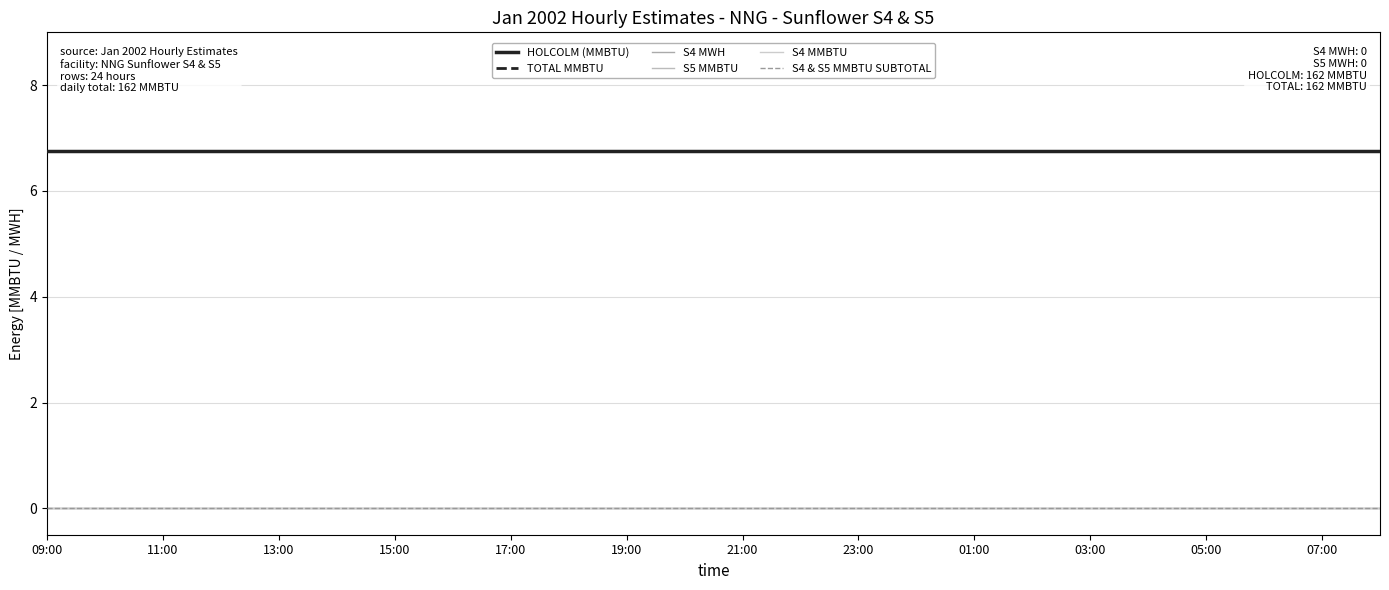

Which series has the largest total across all categories?

HOLCOLM (MMBTU)